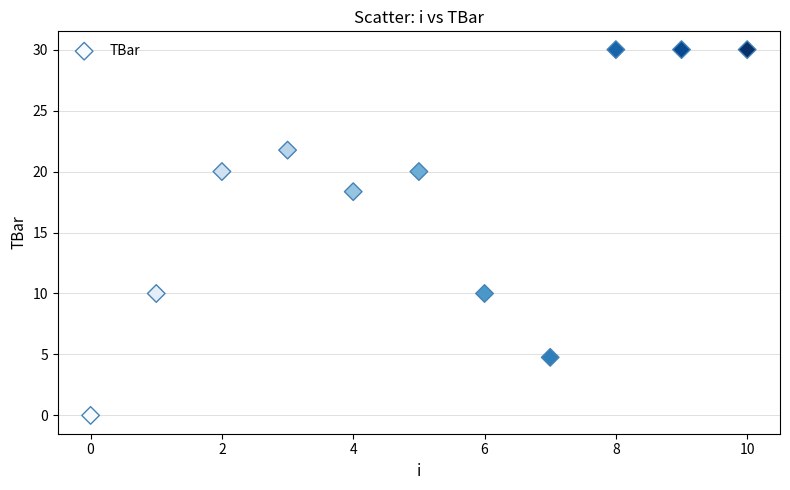

What is the average Y value?

17.7